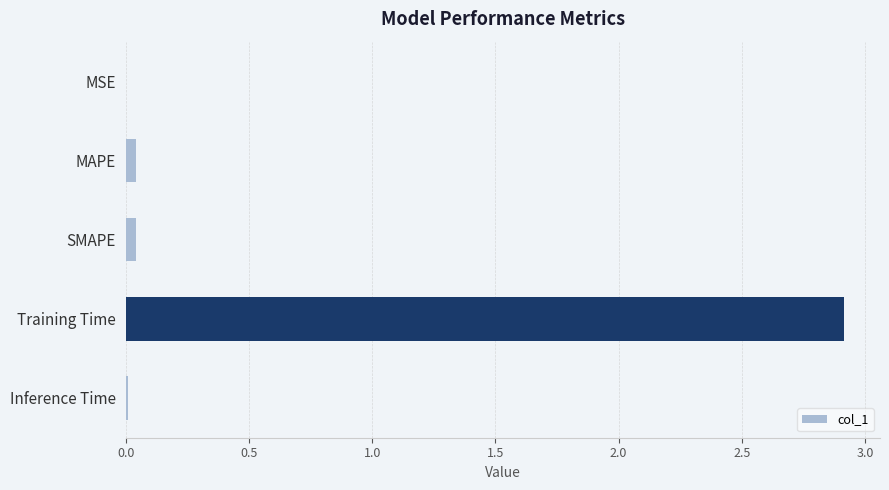

What is the sum of all values?

3.0